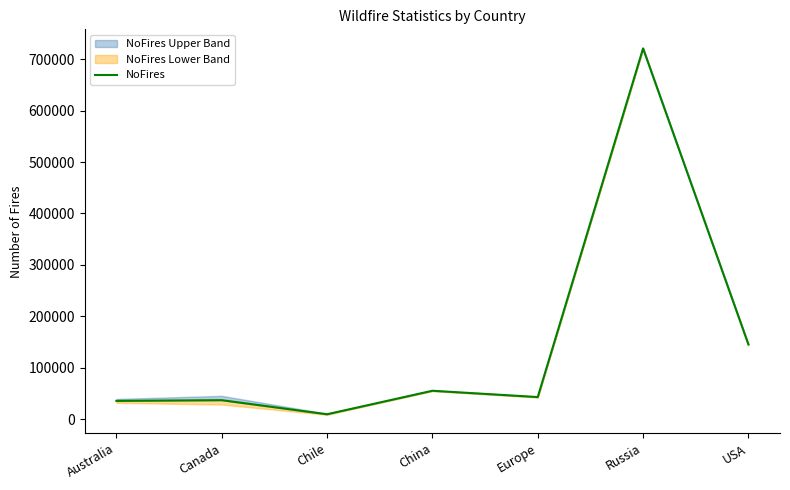

How many interior local valleys (lower than both neighbors) does the data have?

2